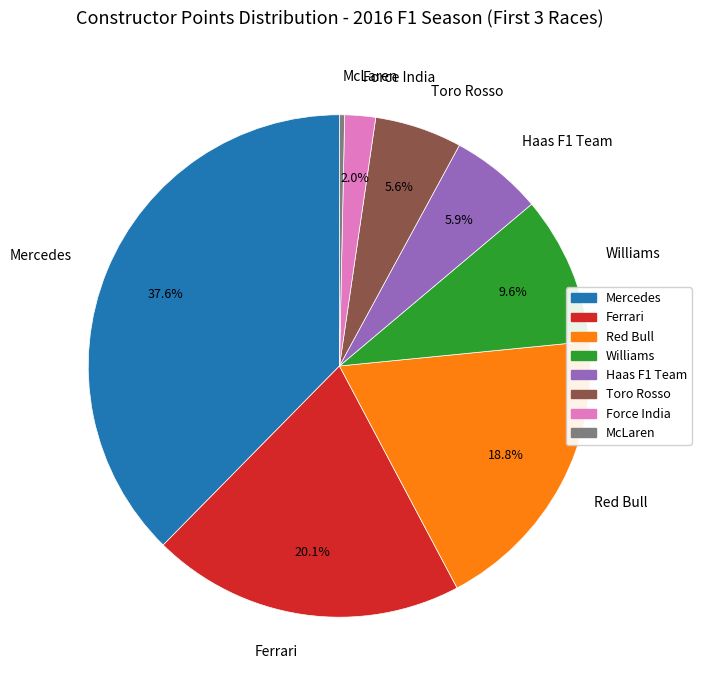

Approximately how many times larger is the value at Red Bull compared to Mercedes?

0.5